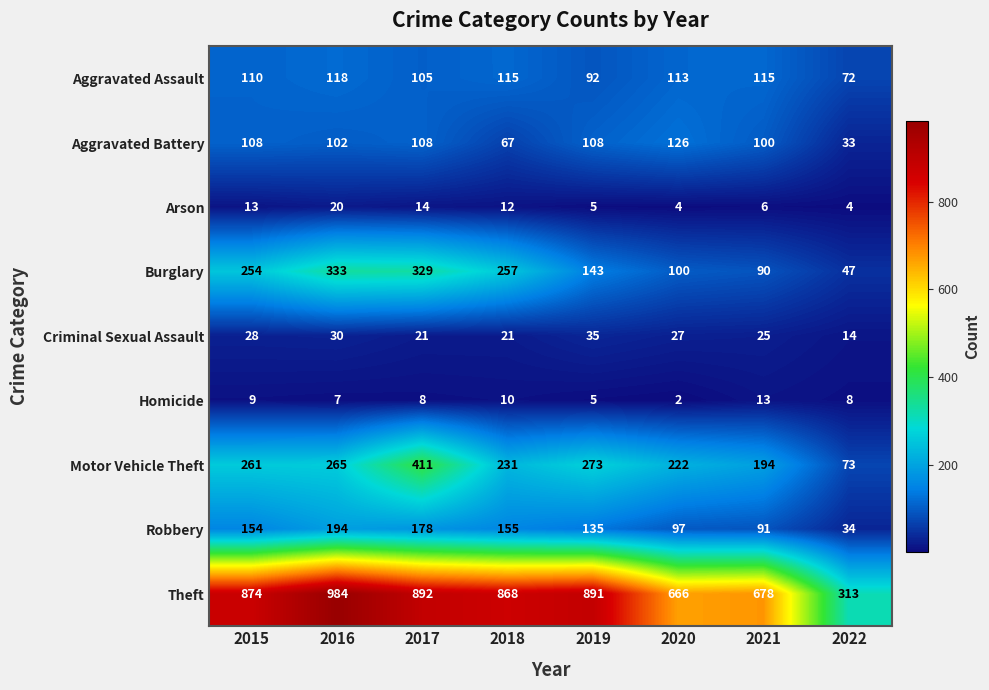

What is the difference between the highest and lowest values at 2022?

309